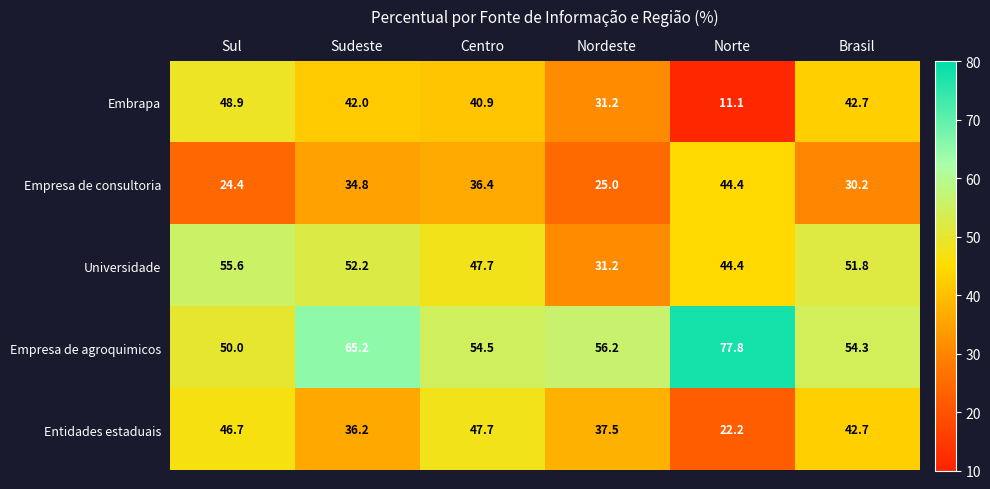

The Universidade series shows 55.6 at Sul. True or false?

True